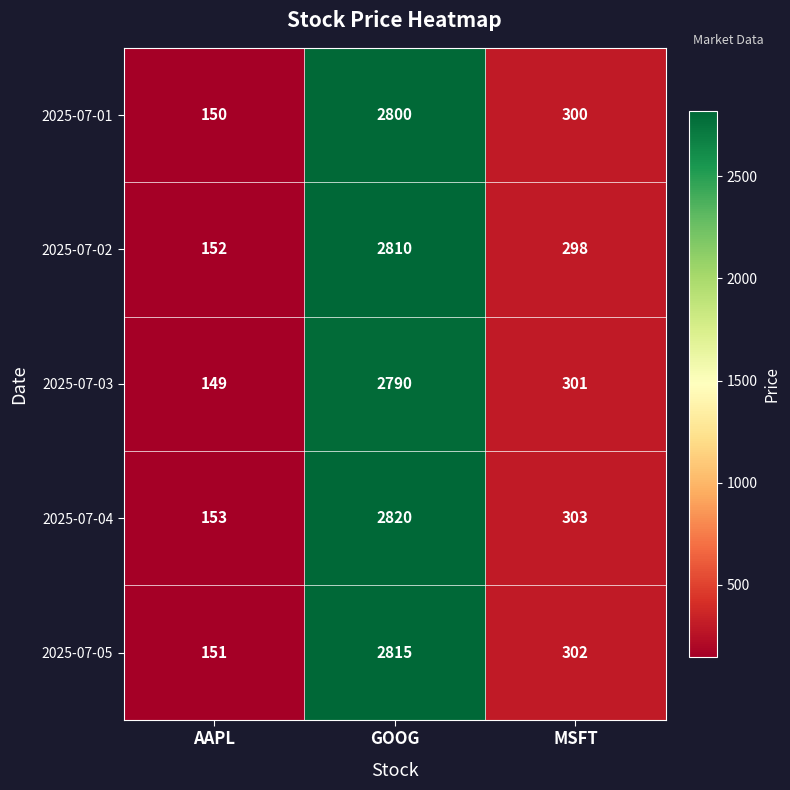

At which category is the sum across all series the highest?

GOOG